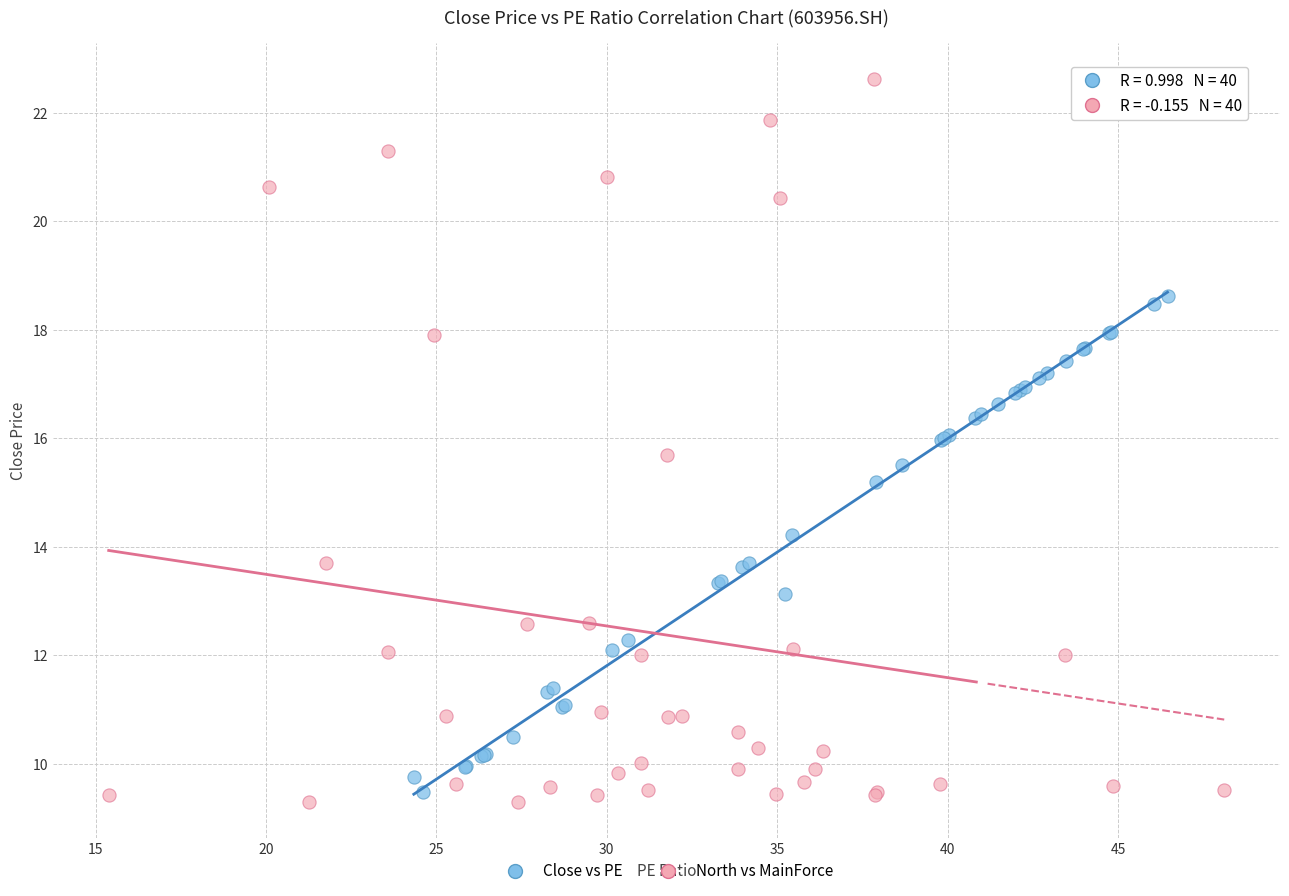

Which series has the largest Y range (max minus min)?

North vs MainForce